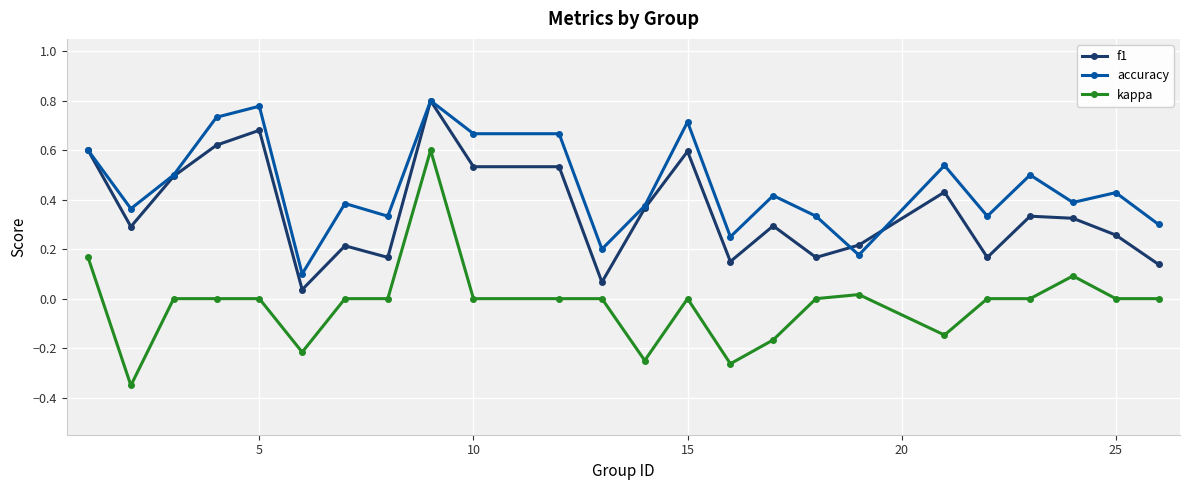

Rank the series by their average value, from lowest to highest.

kappa, f1, accuracy